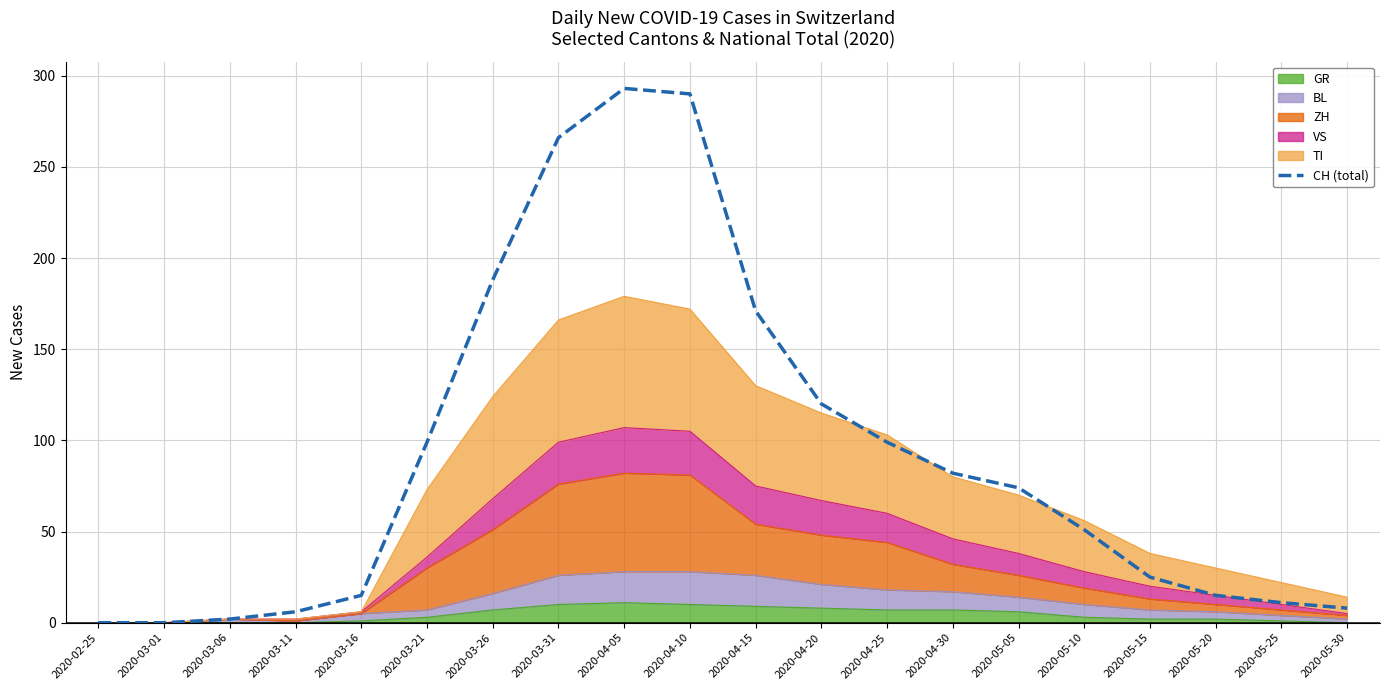

How many data points are less than 74?

10